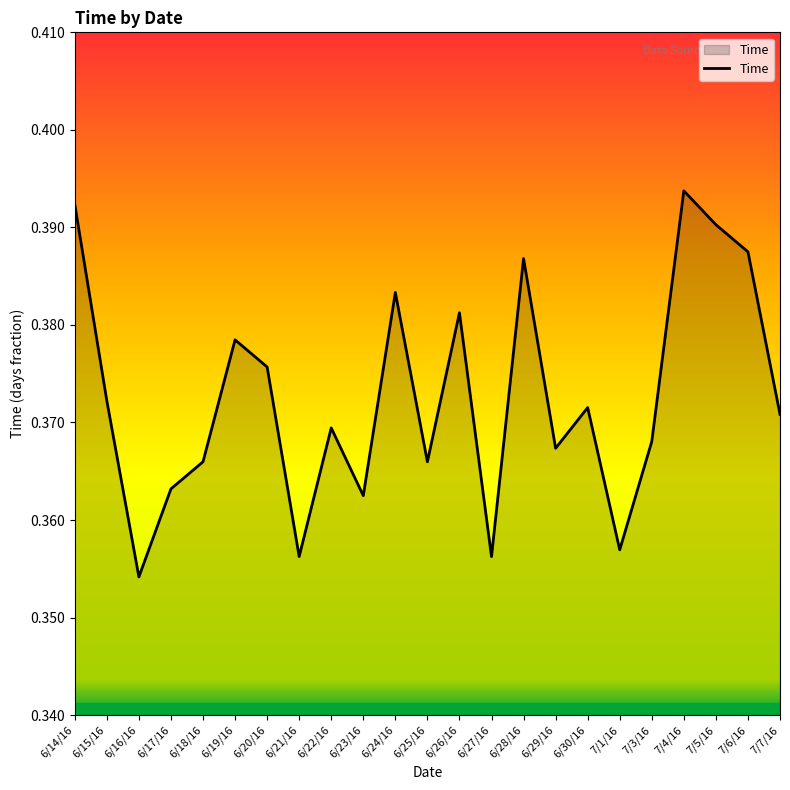

What position from the right is 7/4/16?

4